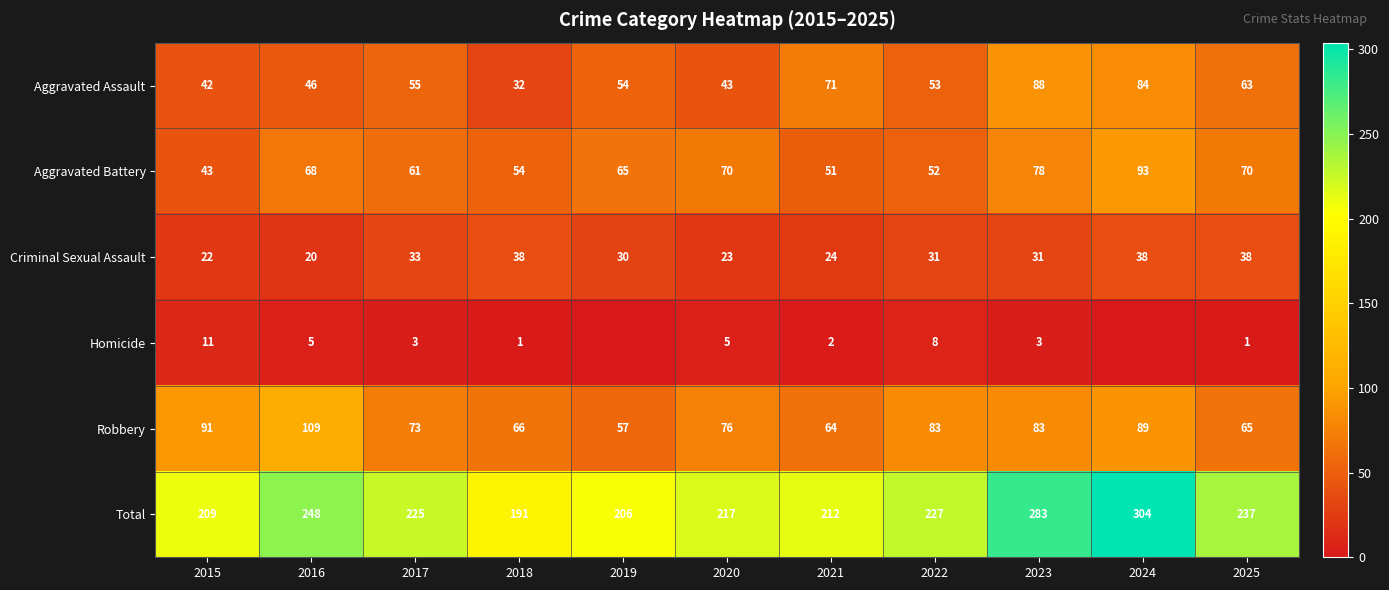

Is it true that Total equals 58 at 2022?

False